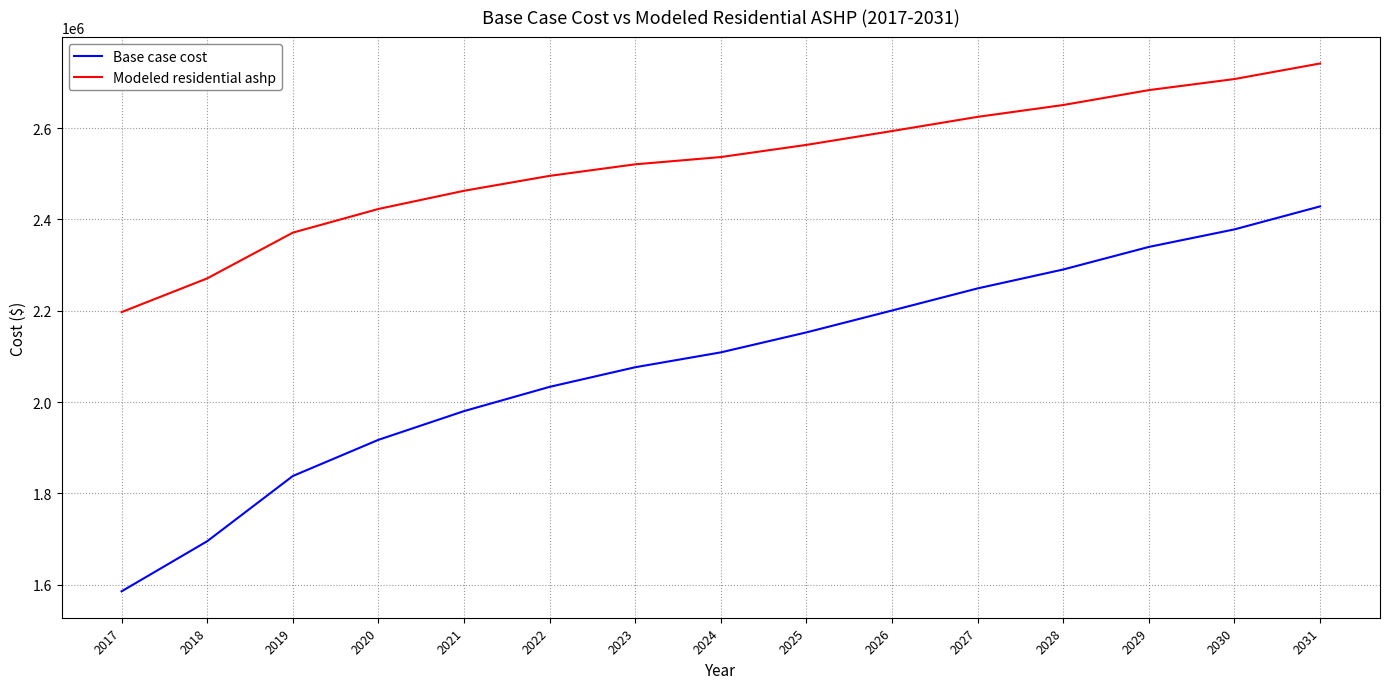

True or false: Base case cost and Modeled residential ashp intersect in this chart.

False